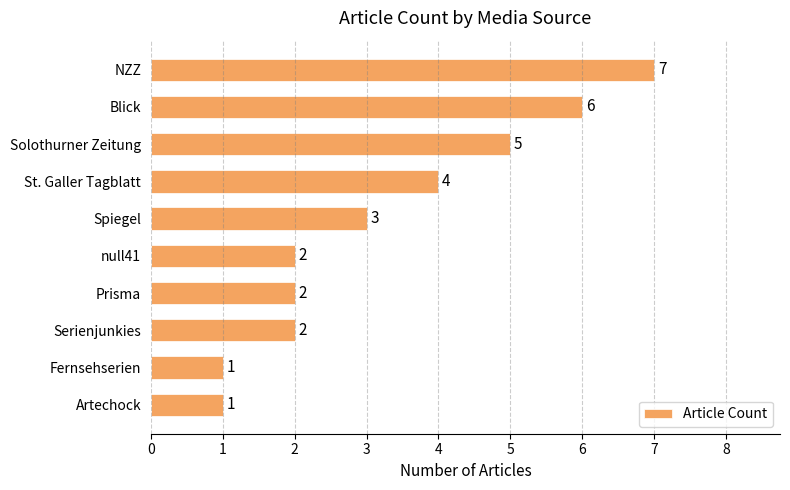

What is the average value?

3